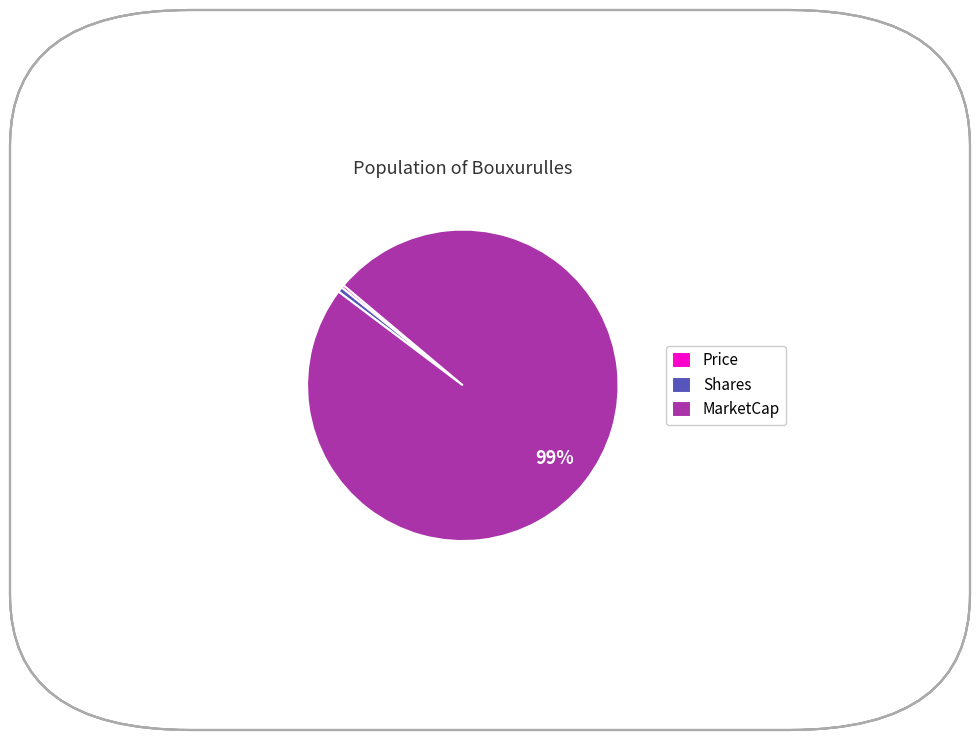

Count the number of slices in the pie.

3